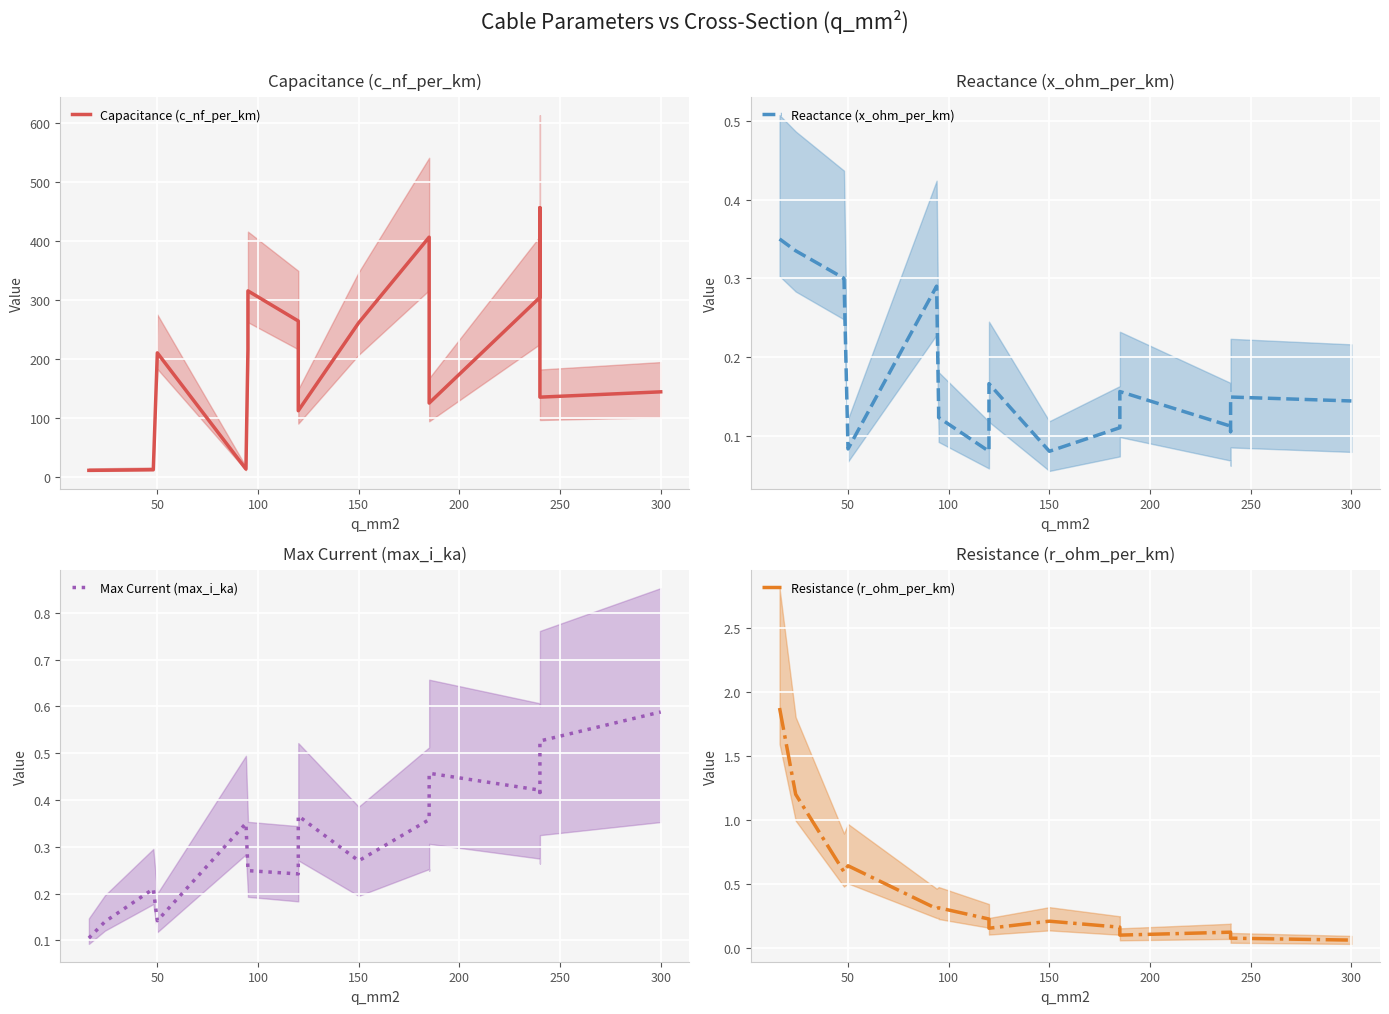

True or false: Capacitance (c_nf_per_km) and Reactance (x_ohm_per_km) intersect in this chart.

False